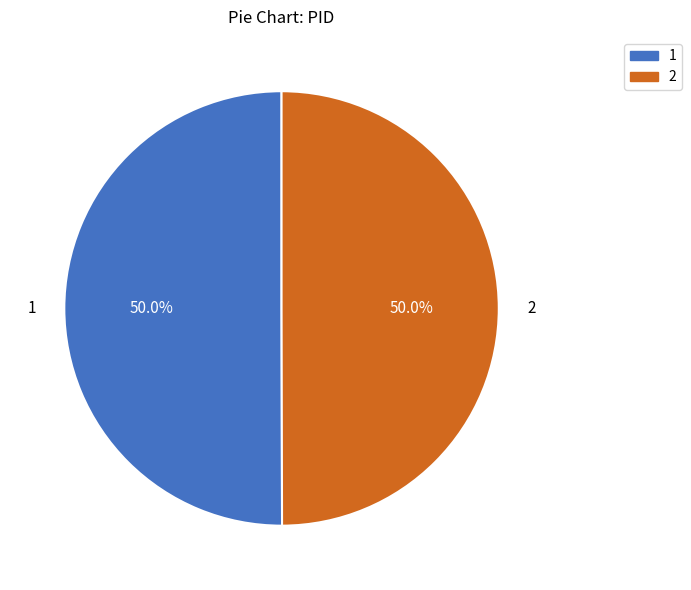

Combined, do 2 and 1 account for over 50%?

Yes